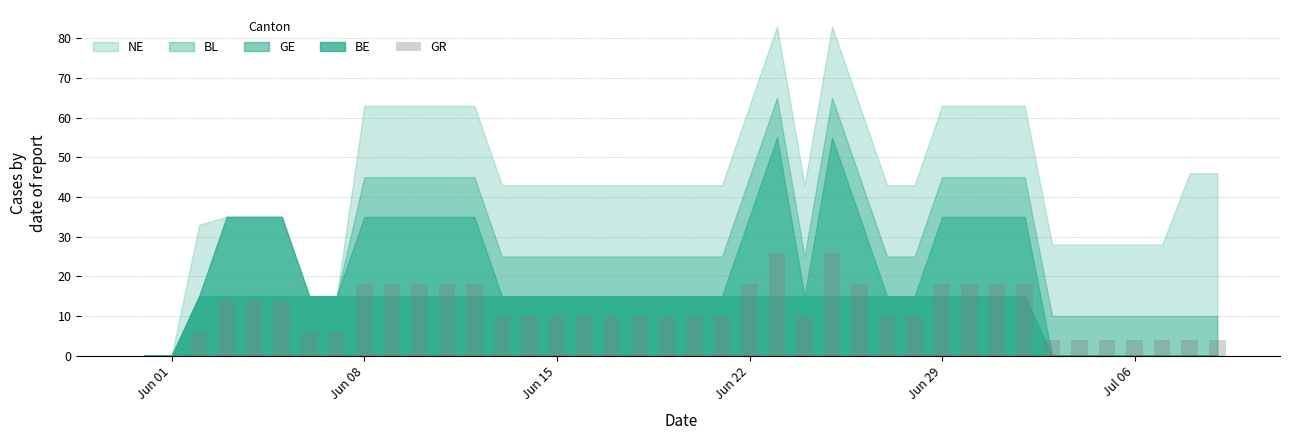

Count the number of categories in the chart.

40